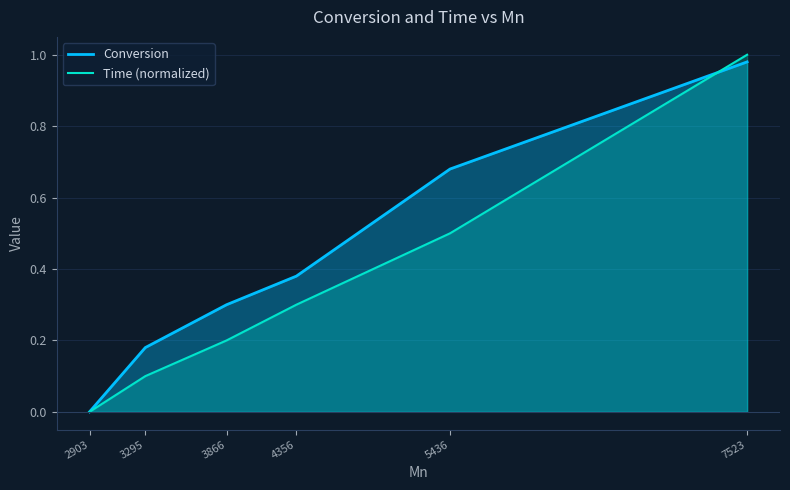

At which label is Time (normalized) closest to 0?

2903